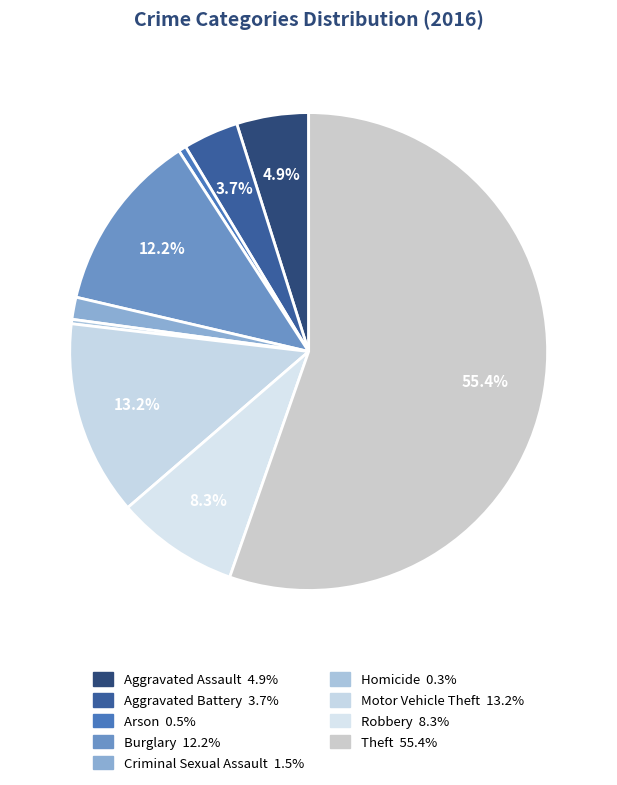

To the nearest percent, what portion does Burglary represent?

12%